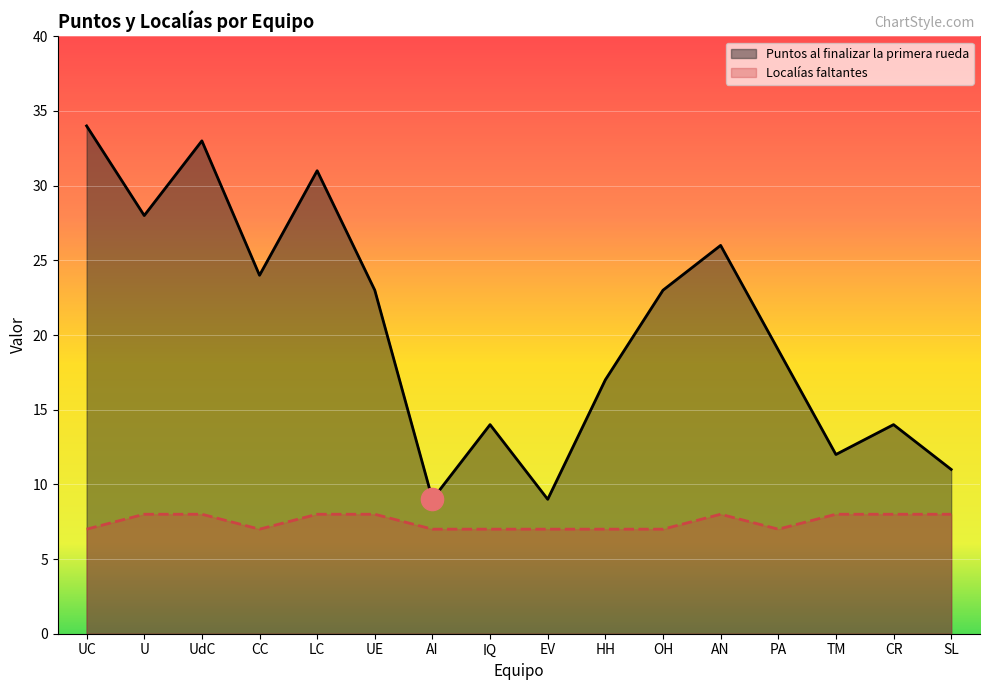

True or false: Puntos al finalizar la primera rueda and Localías faltantes intersect in this chart.

False